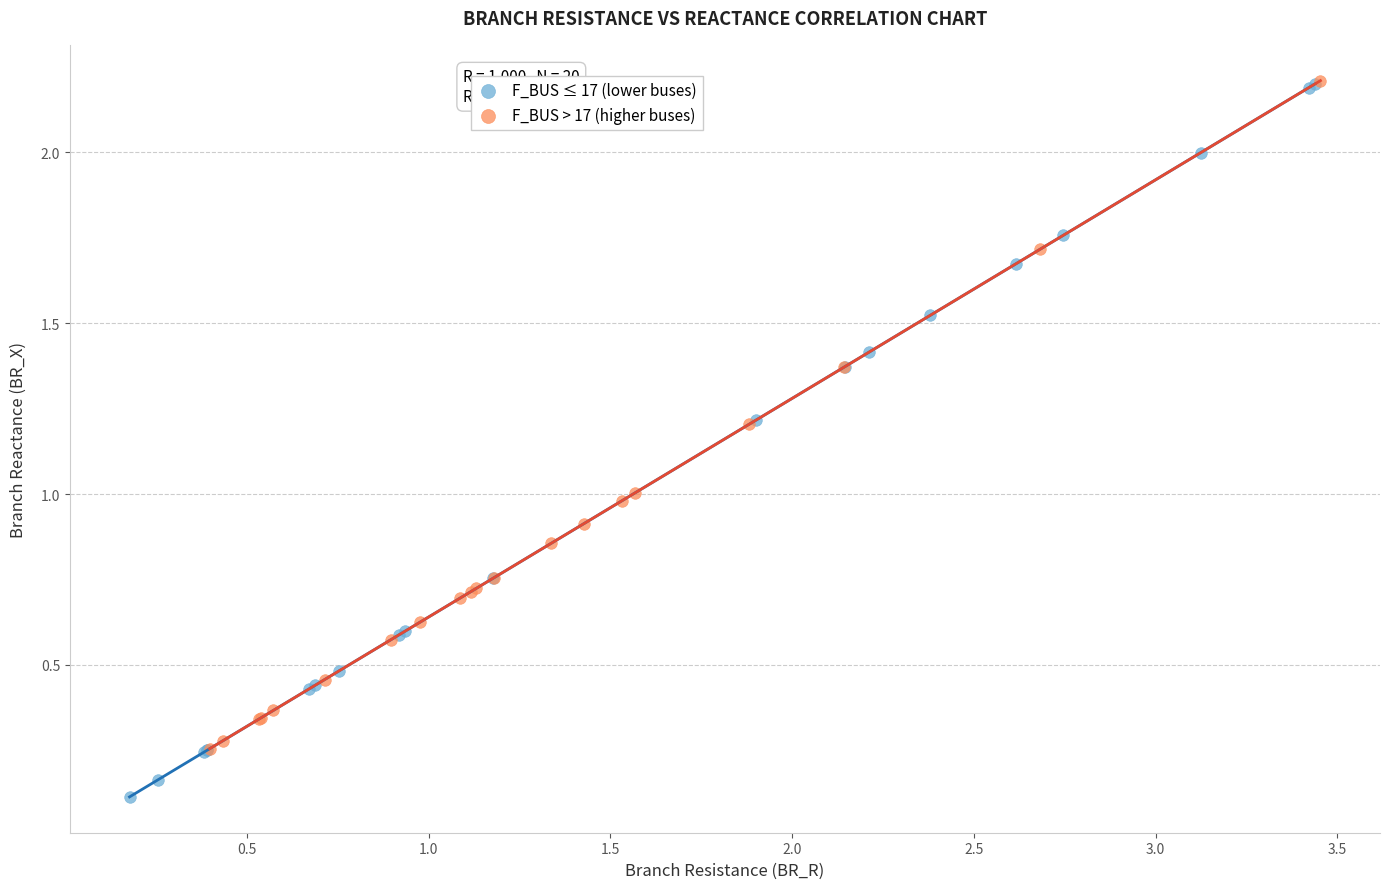

What are all the series names shown in the legend?

F_BUS ≤ 17 (lower buses), F_BUS > 17 (higher buses)